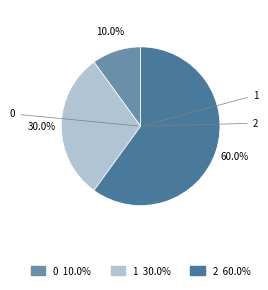

Count the number of slices in the pie.

3